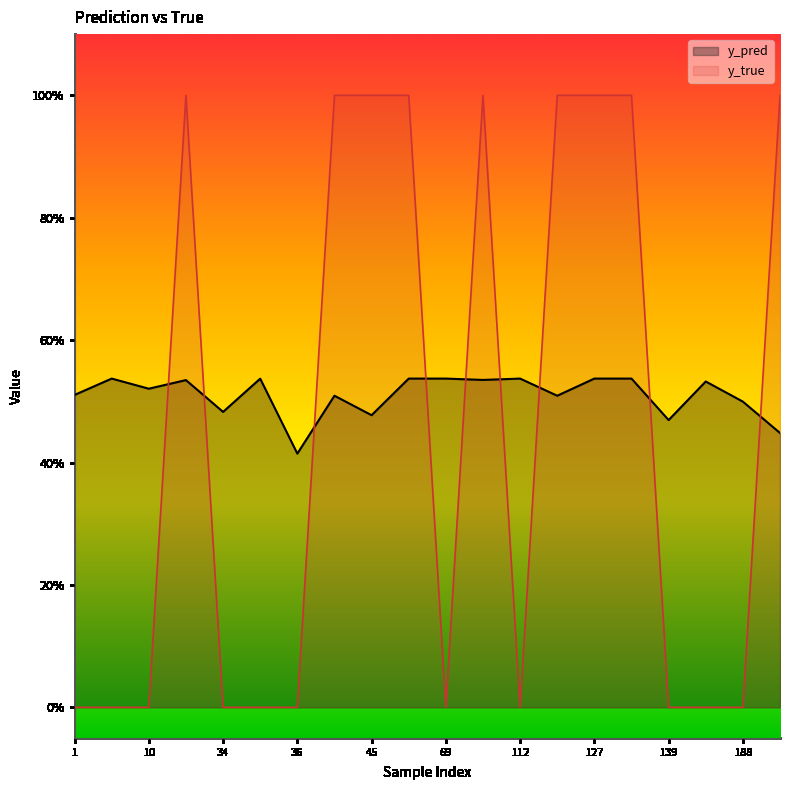

At which category does y_pred reach its first local peak?

7